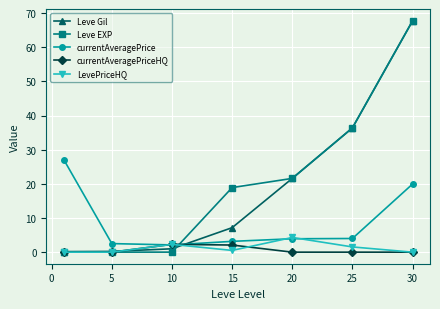

What is the difference between the second highest and second lowest values in the Leve EXP series?

36.4